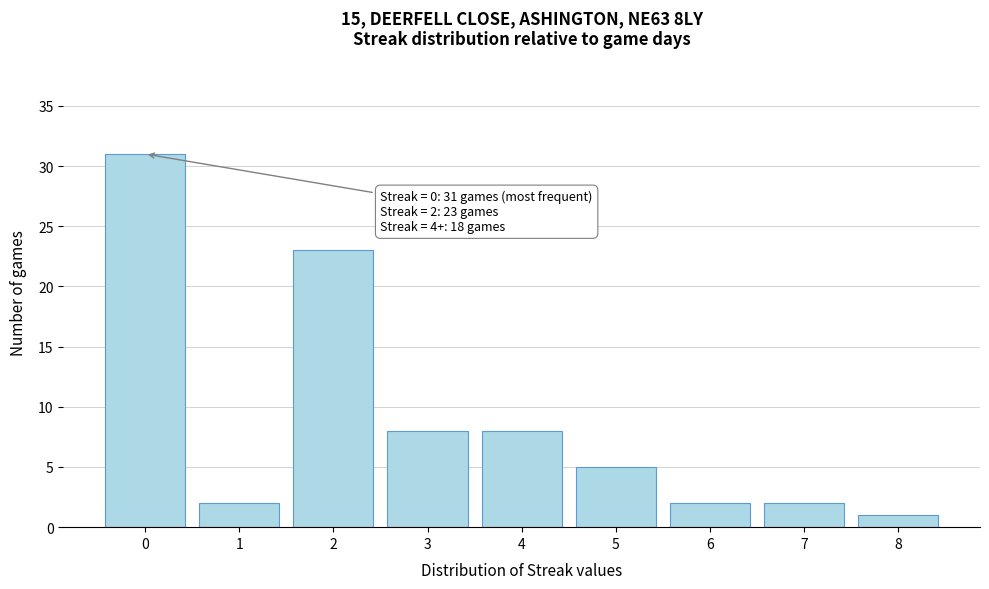

Reading left to right, what are all the values shown in this chart?

31	2	23	8	8	5	2	2	1